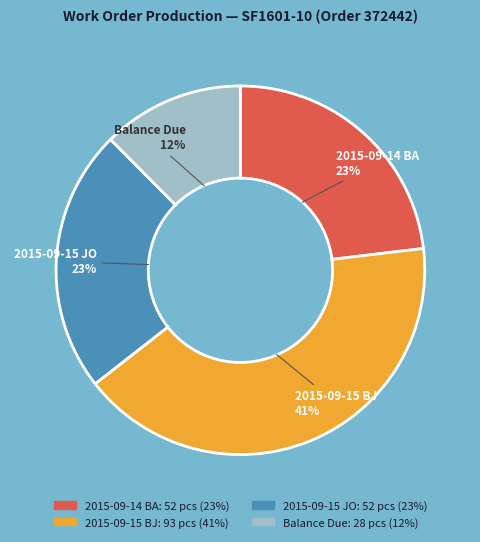

How many slices are in this pie chart?

4